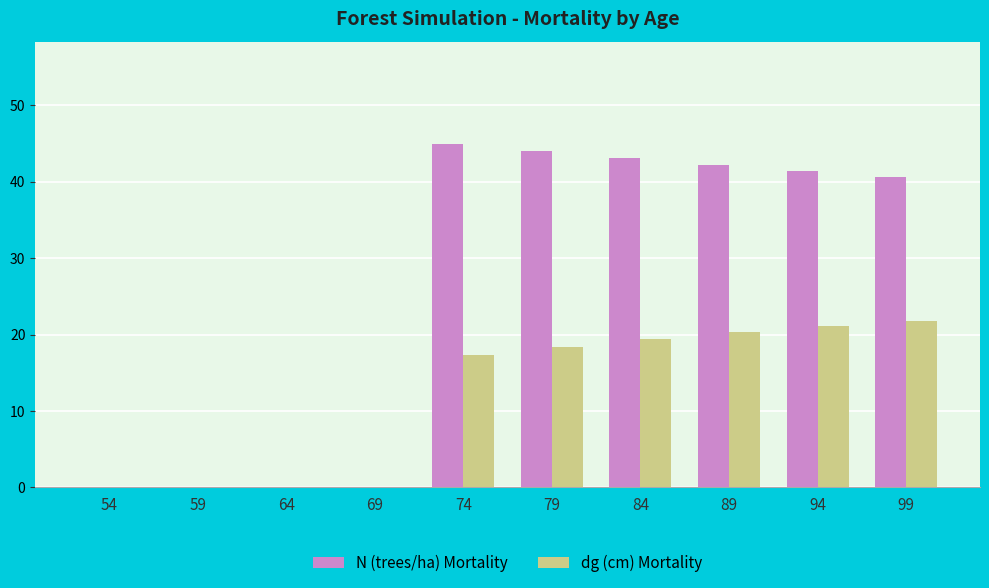

Between 69 and 94, which series saw the biggest shift?

N (trees/ha) Mortality